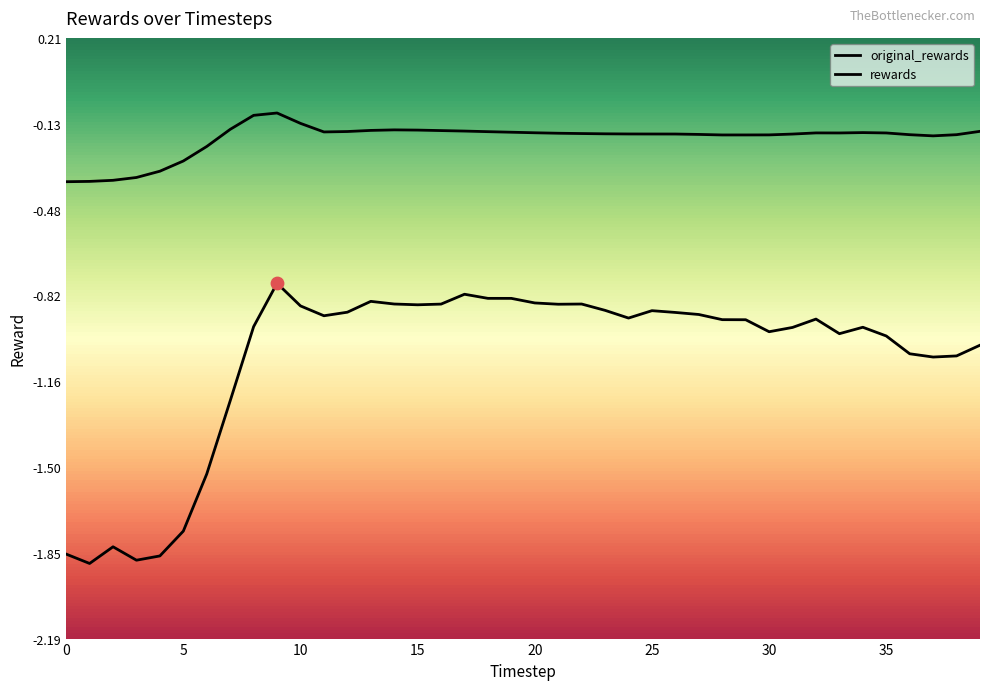

Is this an area chart (filled region under the line)?

No